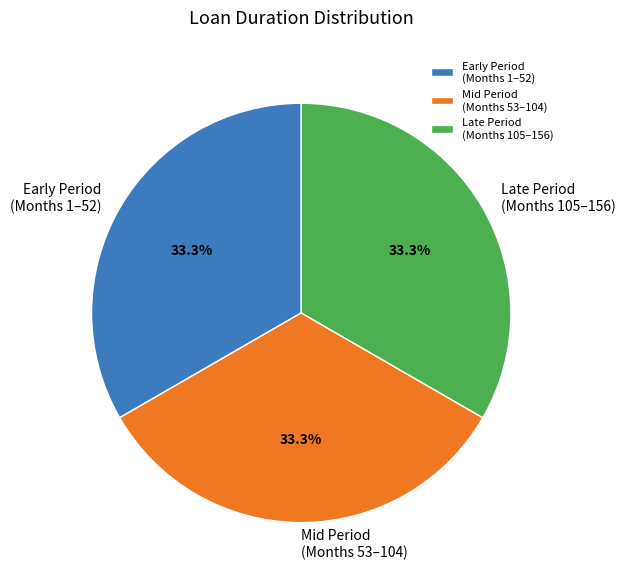

What is the ratio of the value at Late Period (Months 105–156) to the value at Mid Period (Months 53–104)?

1.0